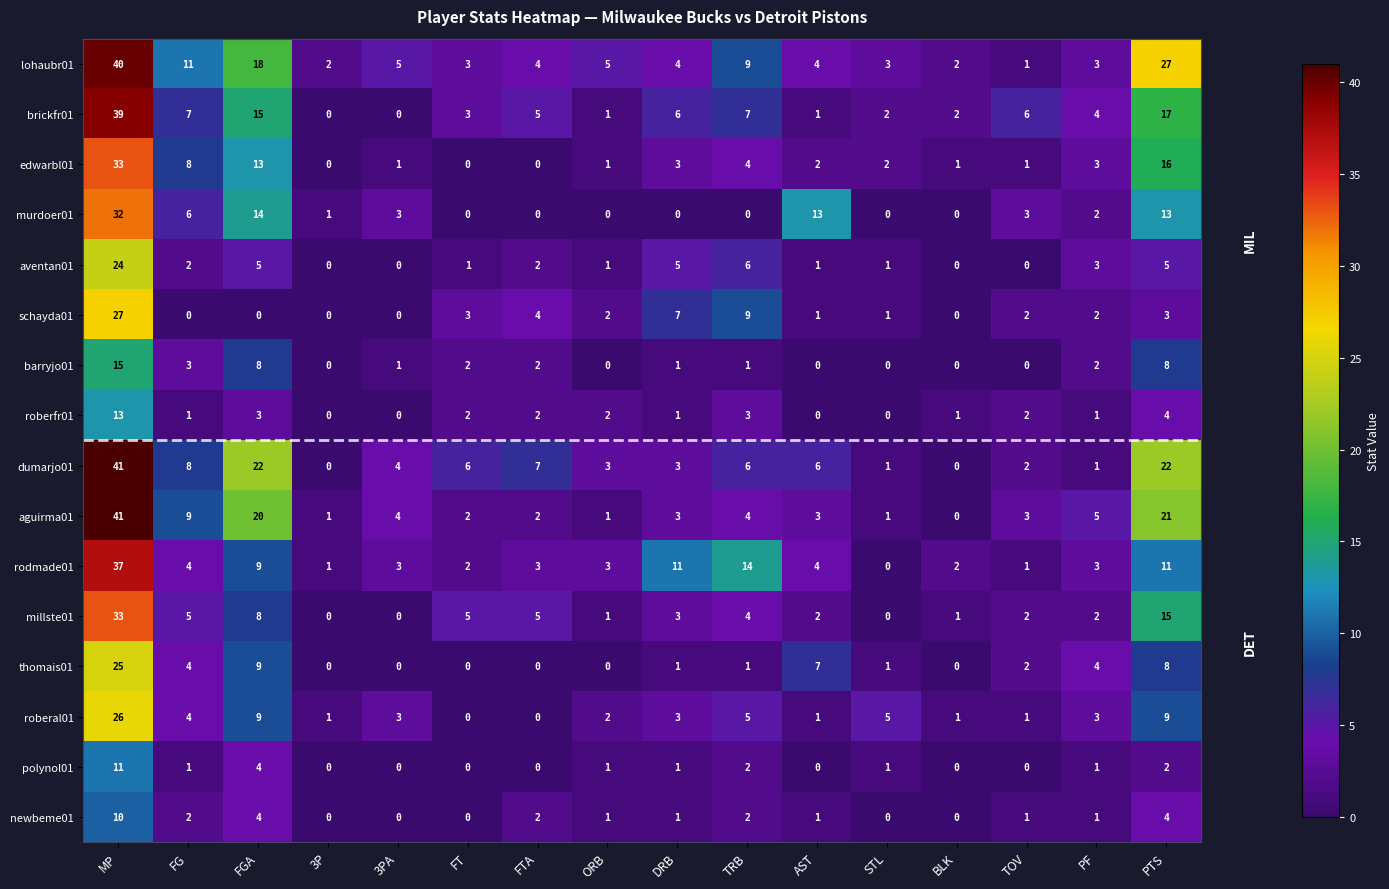

What is the highest value of the brickfr01 series?

39